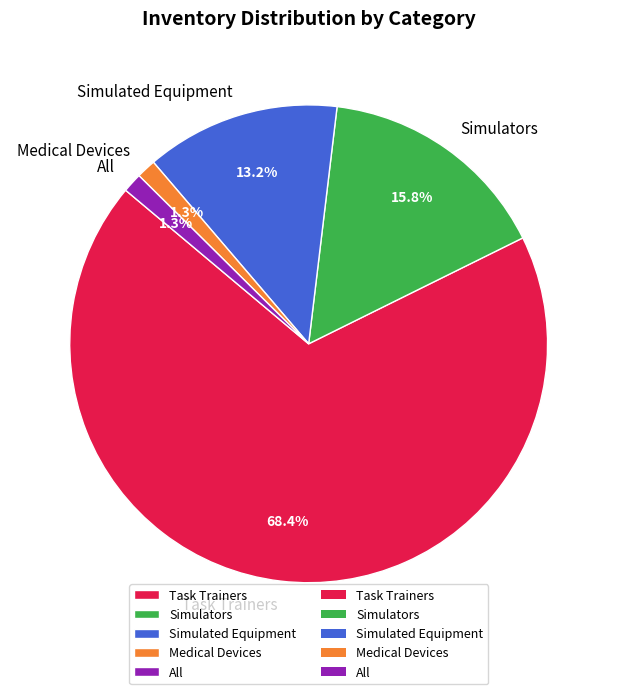

Is Task Trainers the majority of the pie?

Yes